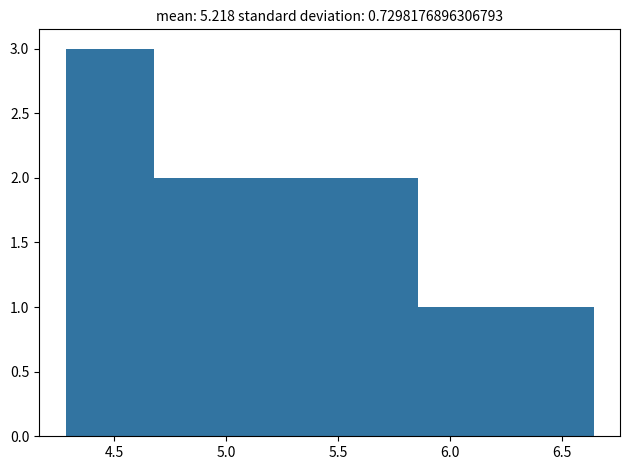

What is the height of the bar covering 4.30 to 4.65 on the x-axis? Neither the bar edges nor the heights are printed on the chart, so give them approximately, as read against the axes.

3